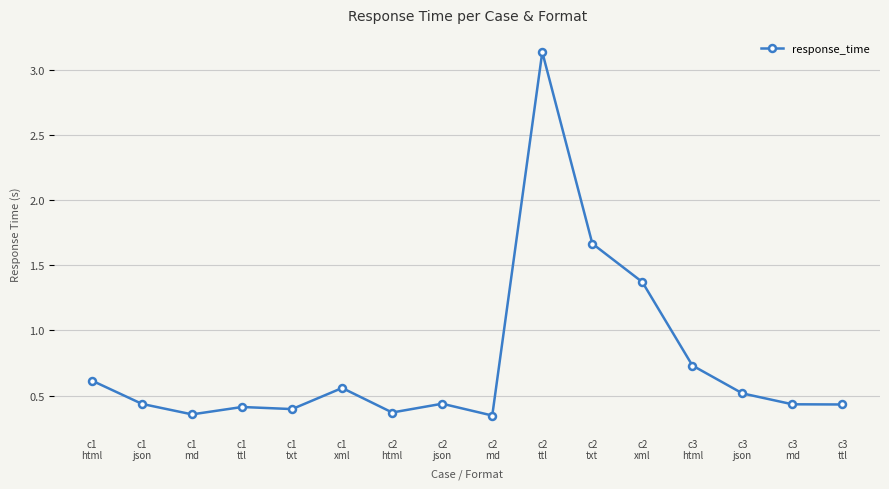

What is the difference between the second highest and minimum values?

1.3